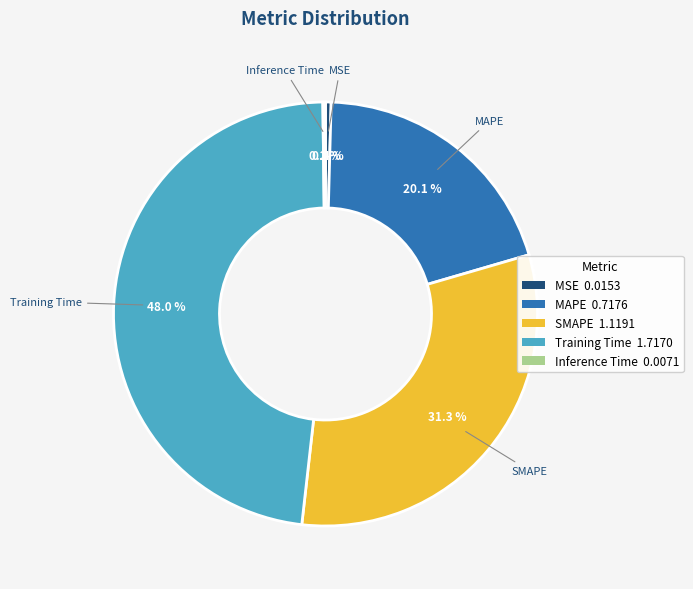

Approximately how many times larger is the value at Training Time 1.7170 compared to SMAPE 1.1191?

1.5